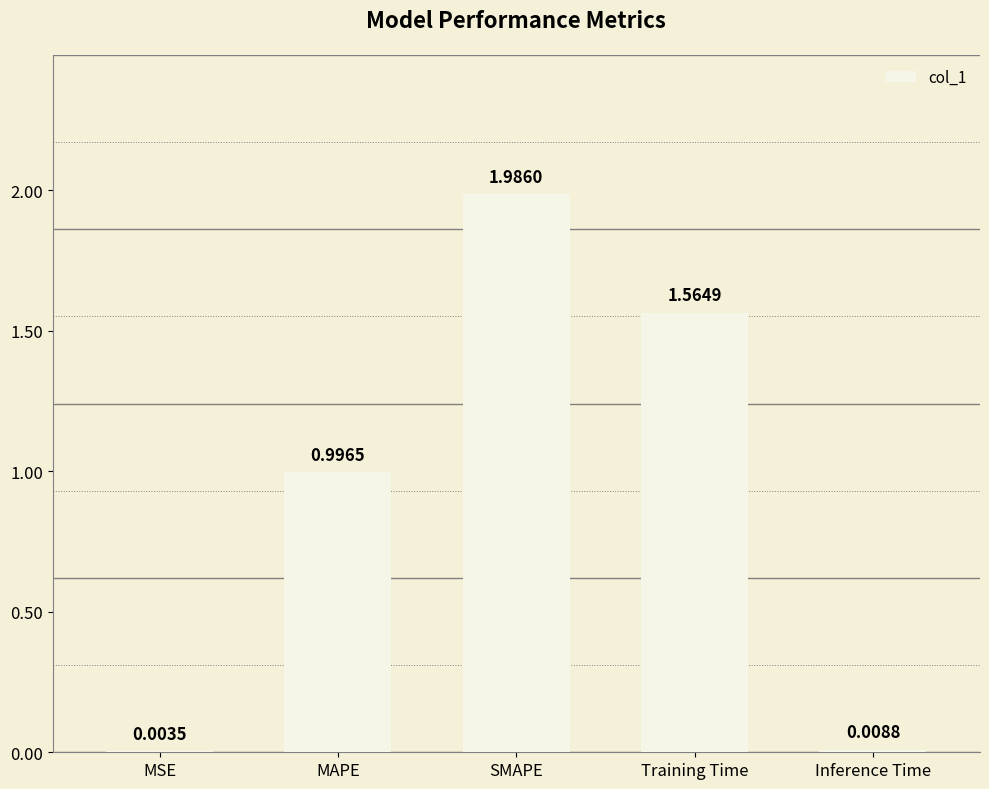

Are the bars horizontal?

No